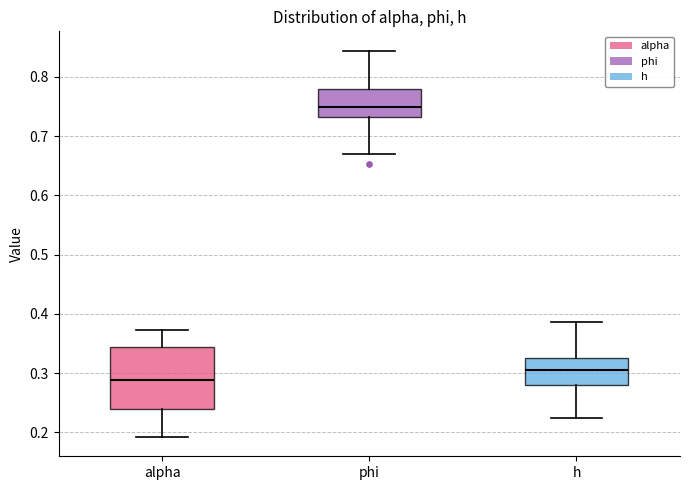

Which box's median line is the highest?

phi